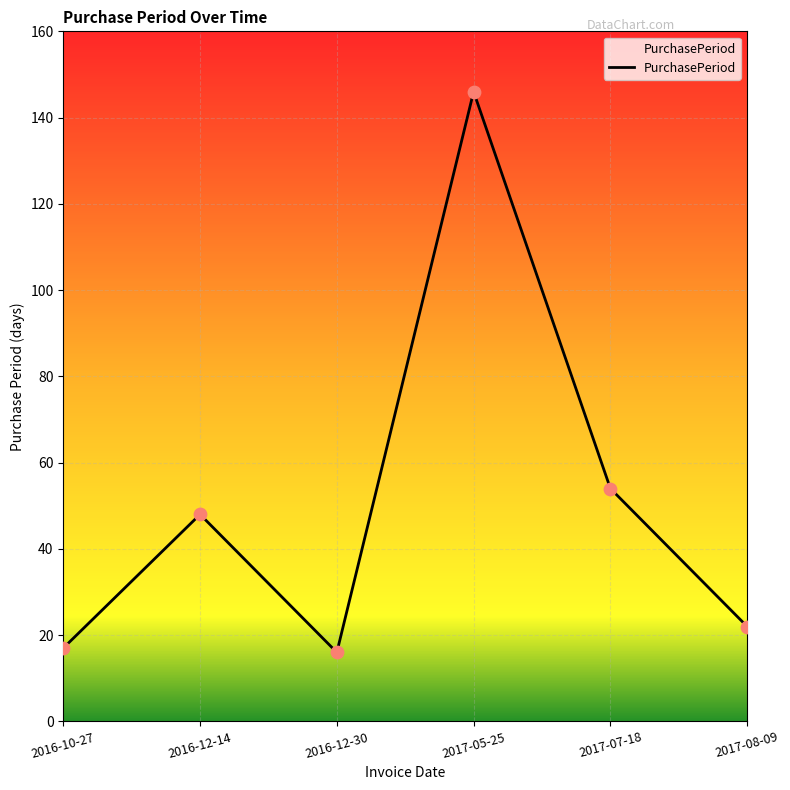

Which has a higher value, 2017-07-18 or 2017-05-25?

2017-05-25